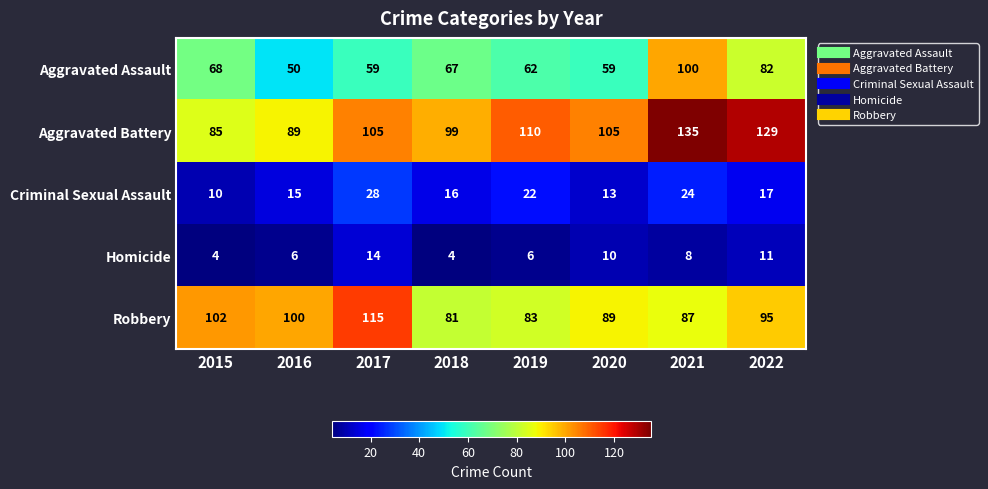

How many data points does each series have?

8